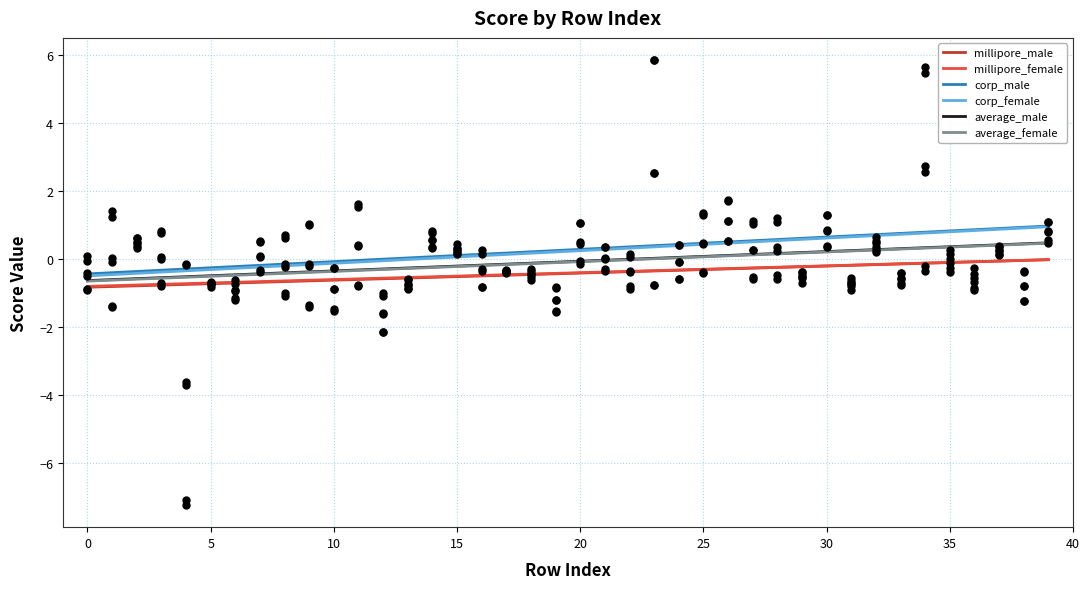

What are all the series names shown in the legend?

millipore_male, millipore_female, corp_male, corp_female, average_male, average_female